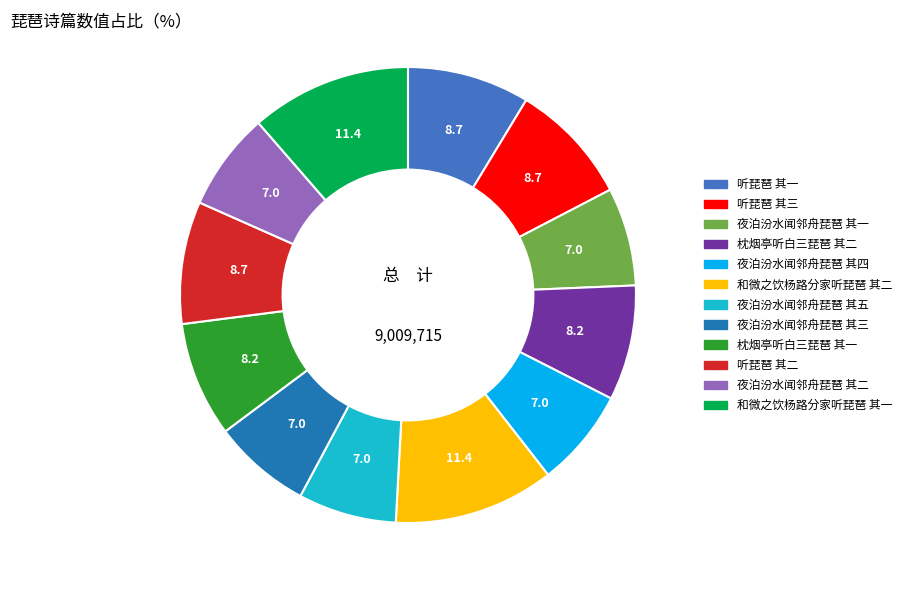

What is the ratio of the value at 听琵琶 其二 to the value at 夜泊汾水闻邻舟琵琶 其二?

1.2